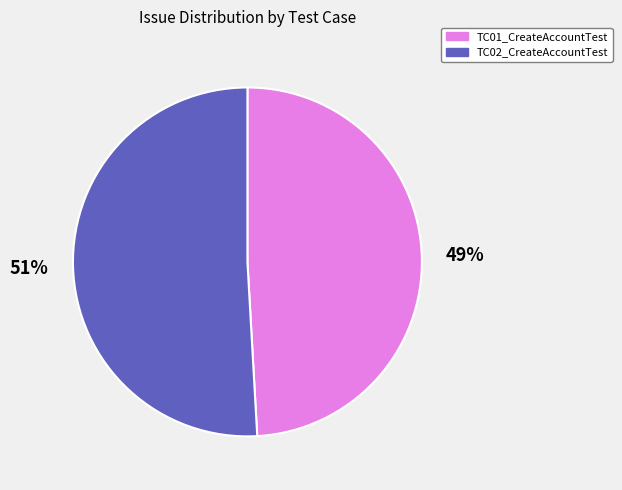

Is it true that TC01_CreateAccountTest is 43% of the pie?

False